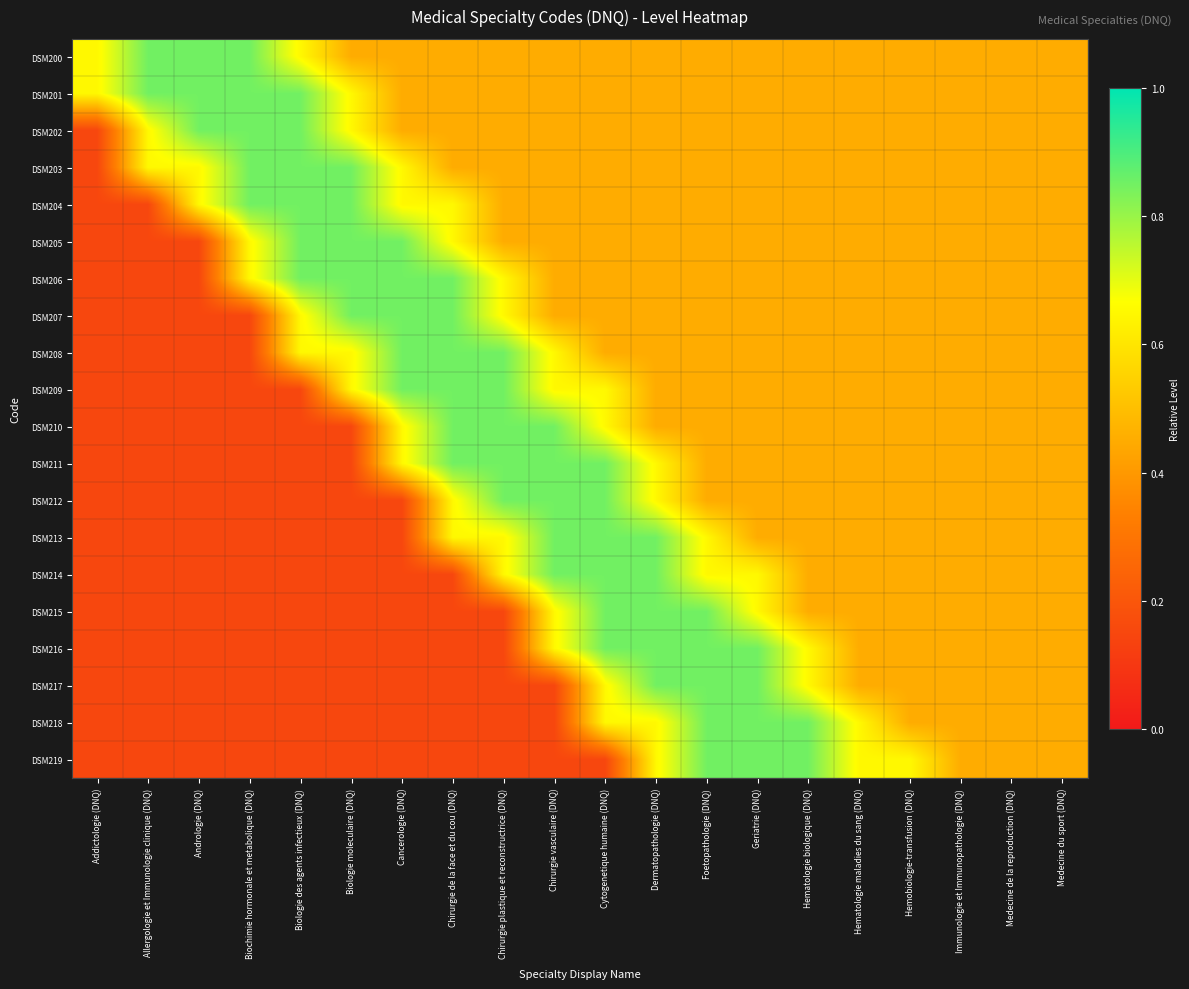

Which series has the largest range (max minus min)?

DSM202